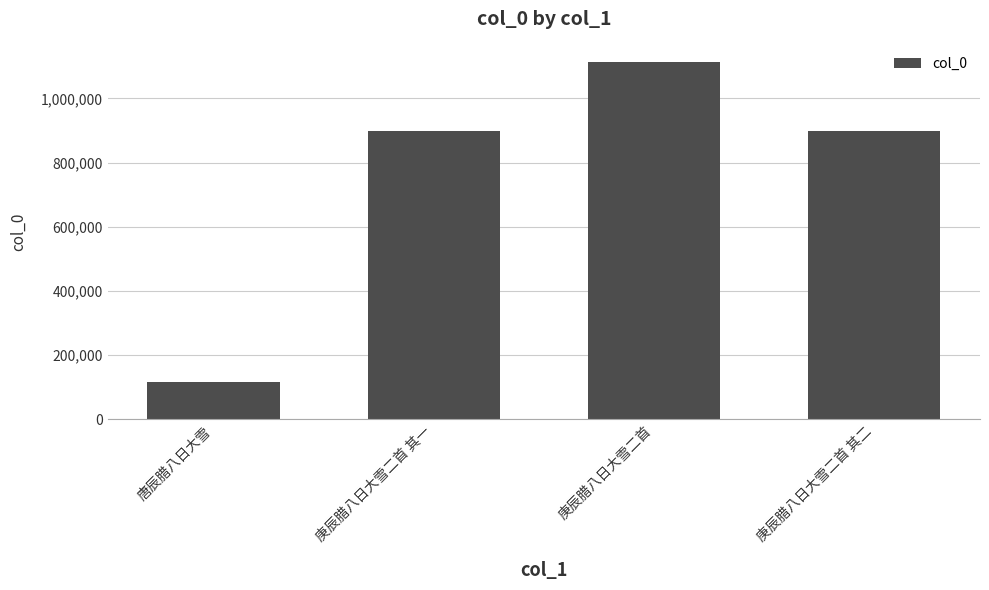

Is it true that the value at 庚辰腊八日大雪二首 is 1617967?

False